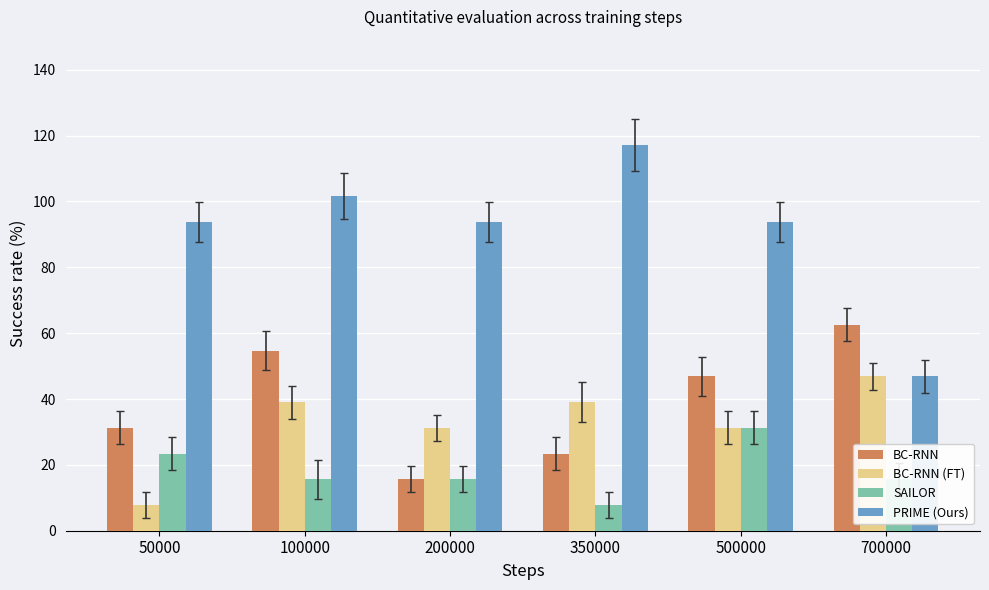

Which label corresponds to the largest value in the chart?

350000